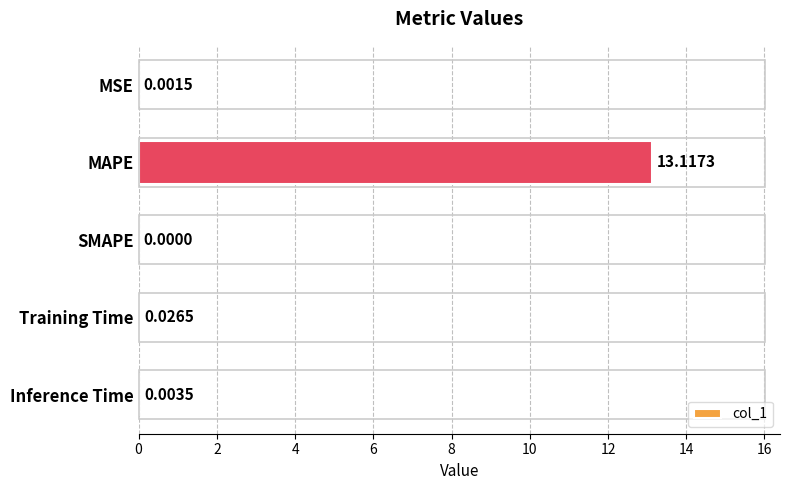

Where is the data nearest to the value 6?

Training Time